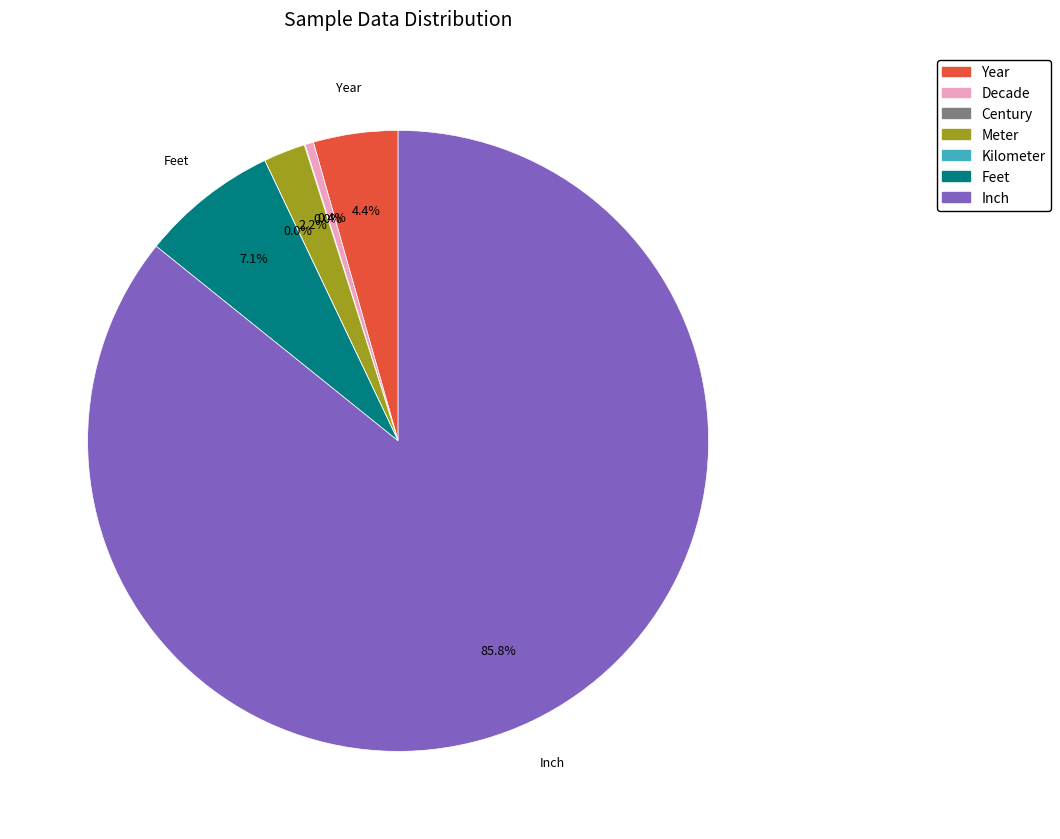

Is there a majority slice in this chart?

Yes